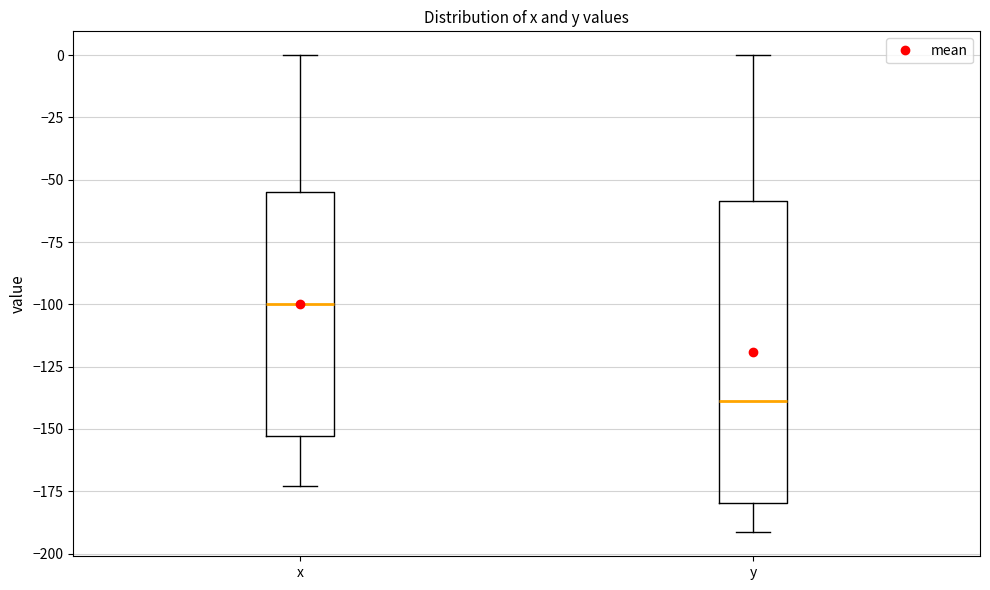

Reading left to right, transcribe this box plot: for each box, give where its median line is, the range the box spans, and where its two whiskers end, as read against the y-axis. The values are not printed on the chart, so give them approximately, as read against the axis.

x: median -100, box -155 to -55, whiskers -175 to 0
y: median -140, box -180 to -60, whiskers -190 to 0